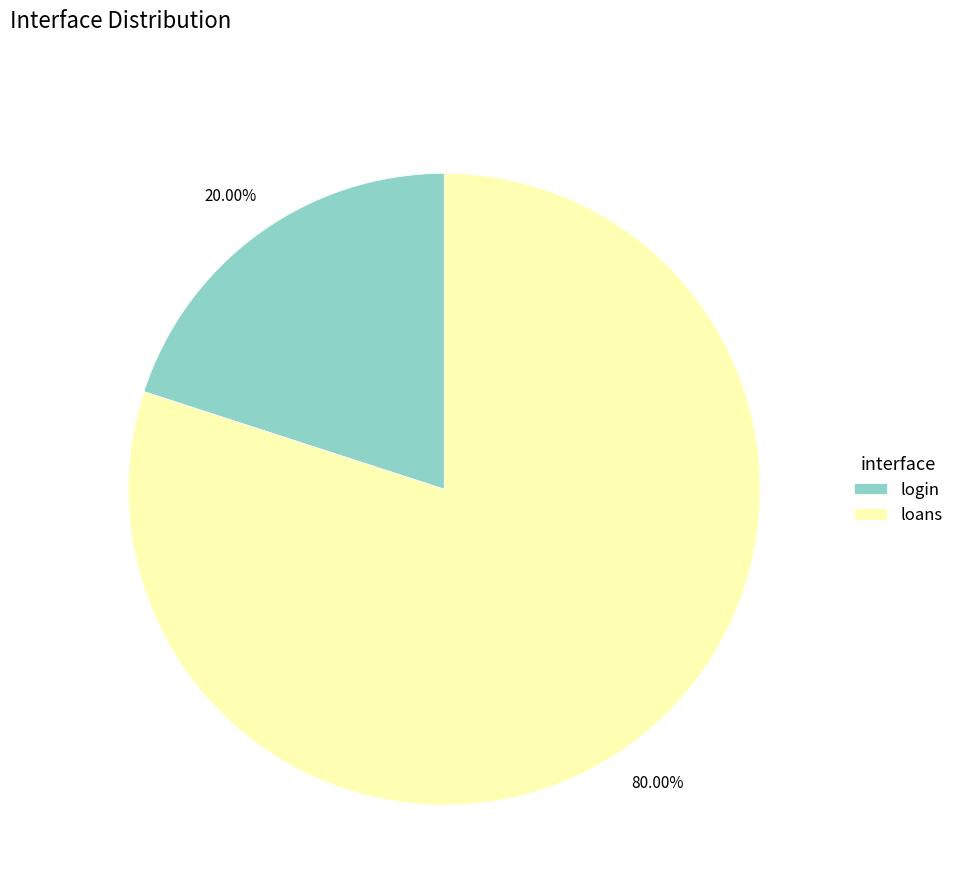

What is the largest slice in the pie chart?

loans